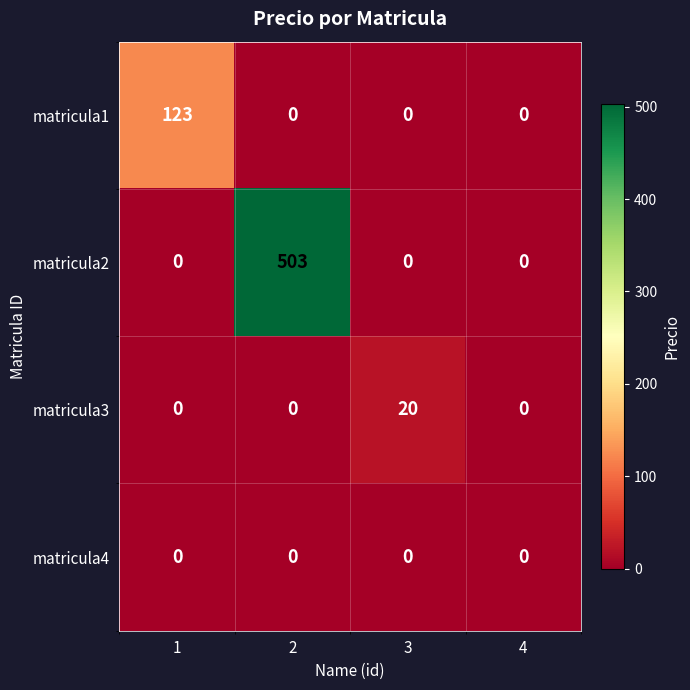

What is the sum of the matricula3 values at 3 and 2?

20